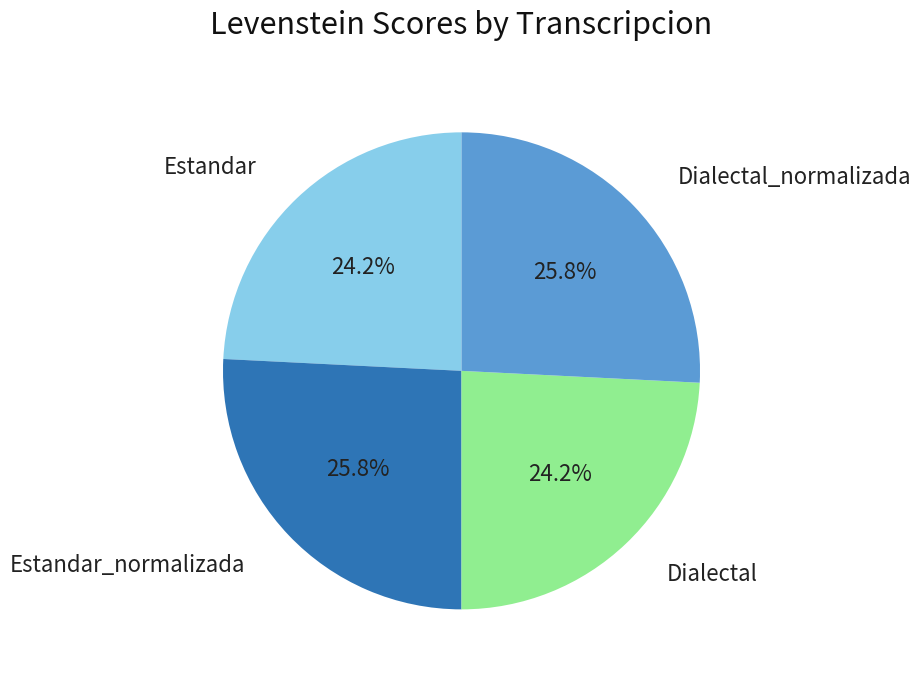

Is there a majority slice in this chart?

No